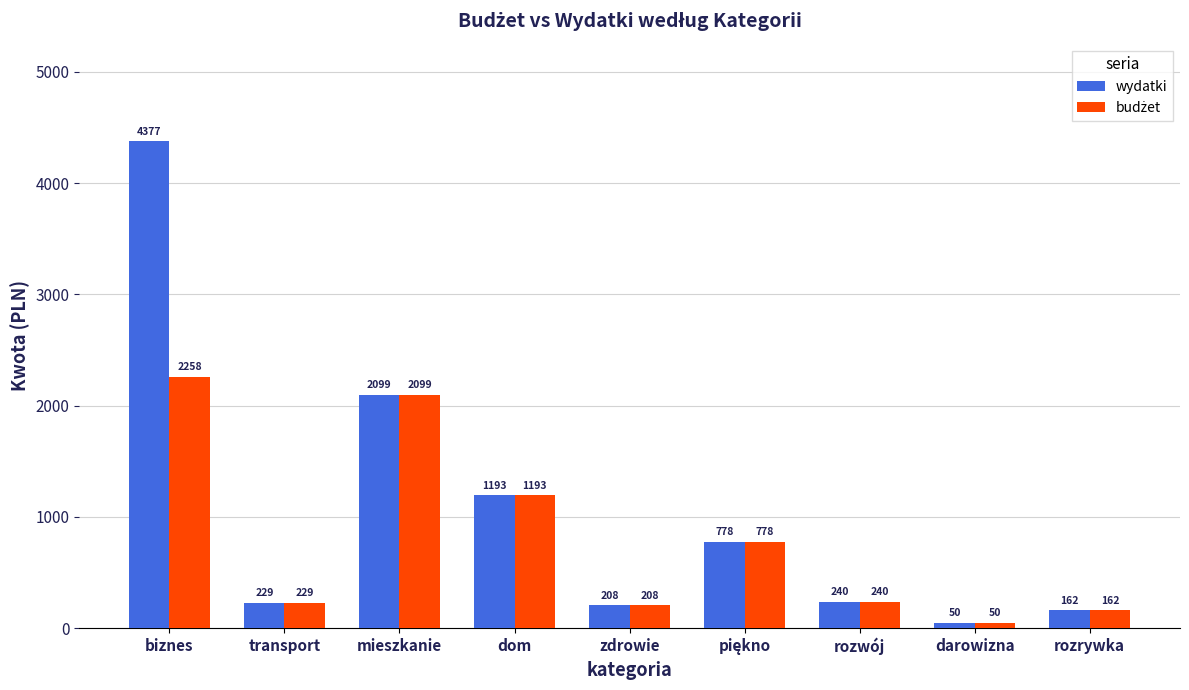

What is the total value across all series at biznes?

6635.0